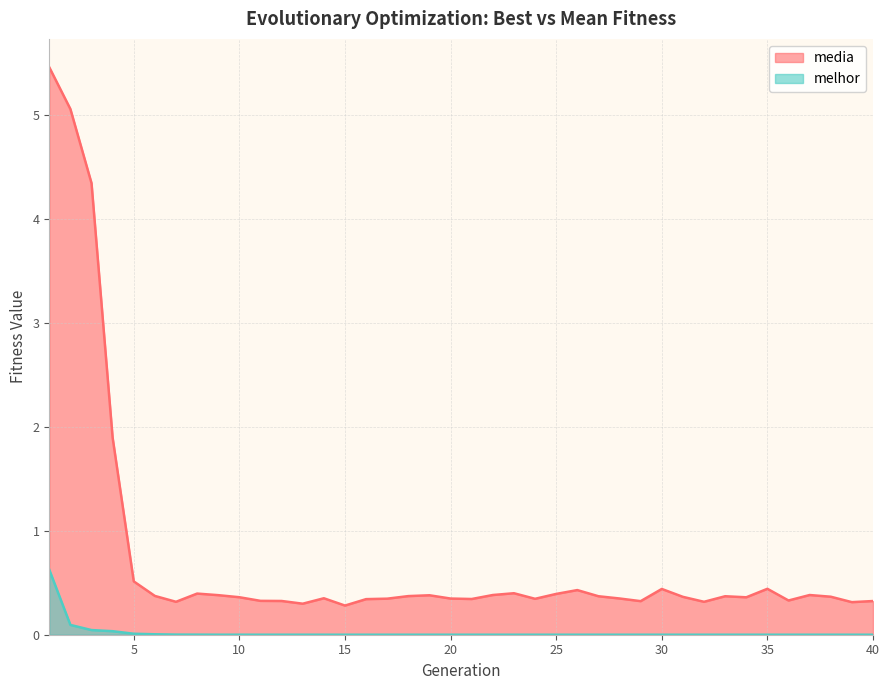

True or false: media has more than 2 interior local peaks.

True